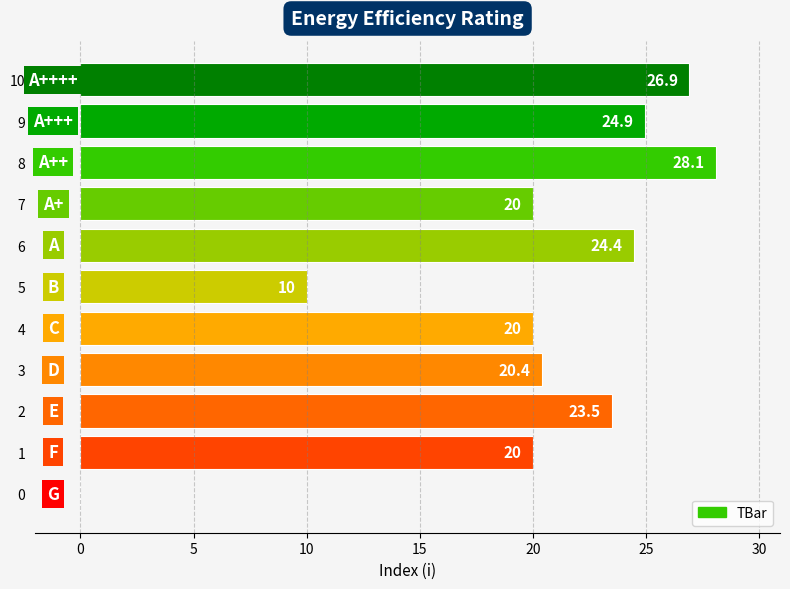

What value does the data have at 4?

20.0